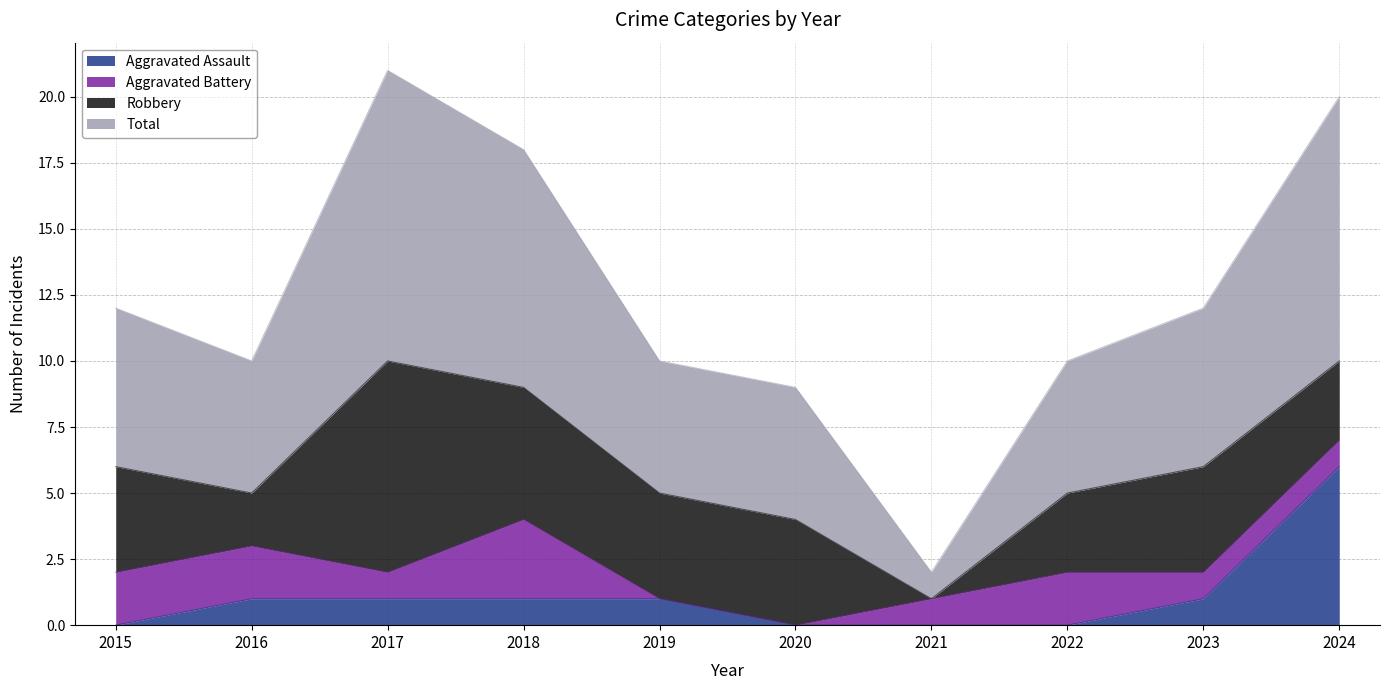

Which series has the largest range (max minus min)?

Total